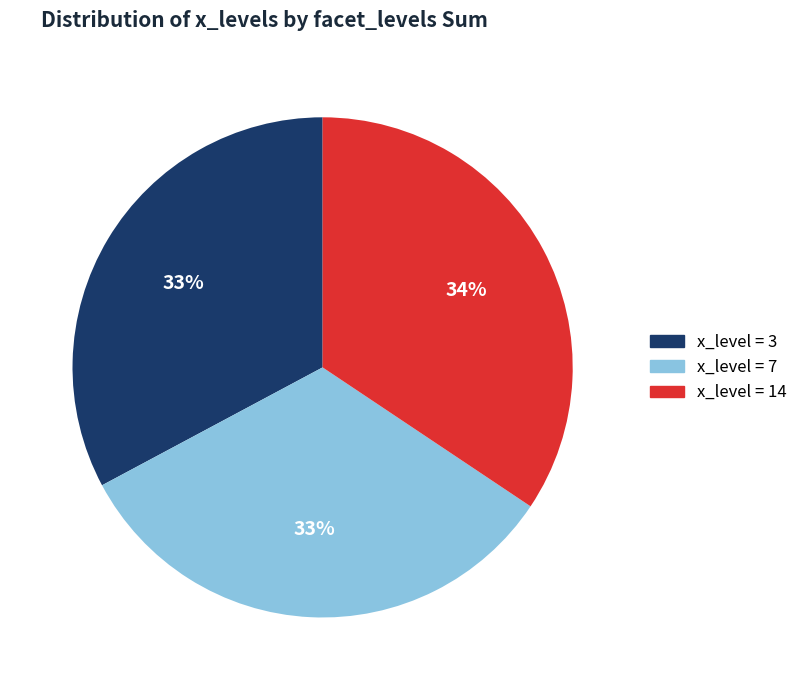

To the nearest percent, what is the average slice percentage?

33%